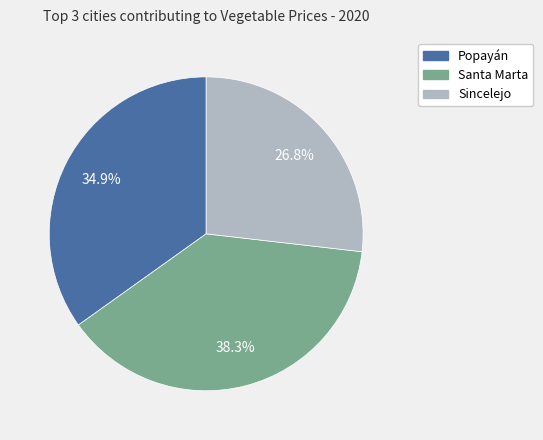

Is there any slice that represents more than half of the pie?

No